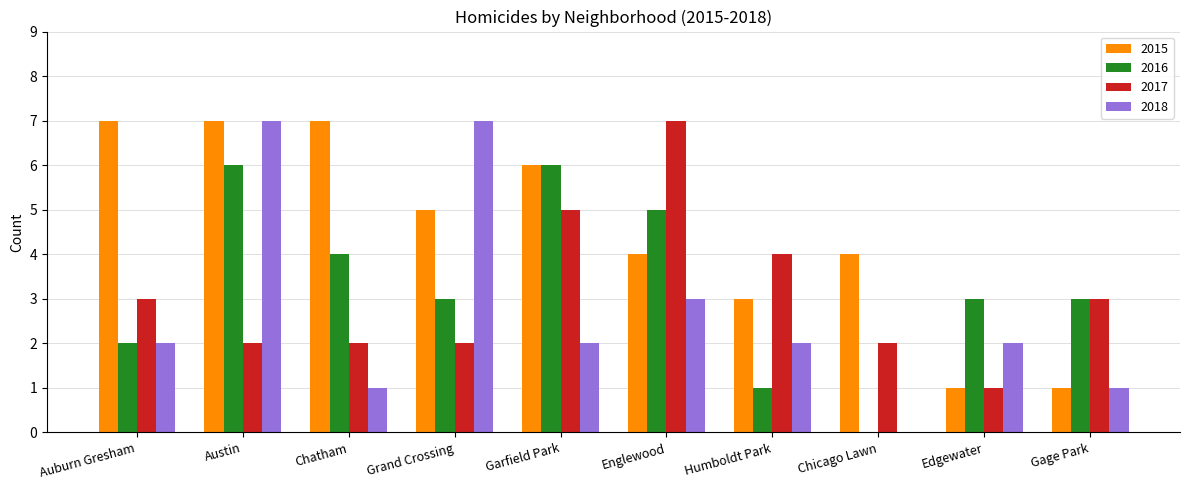

What is the highest value of the 2015 series?

7